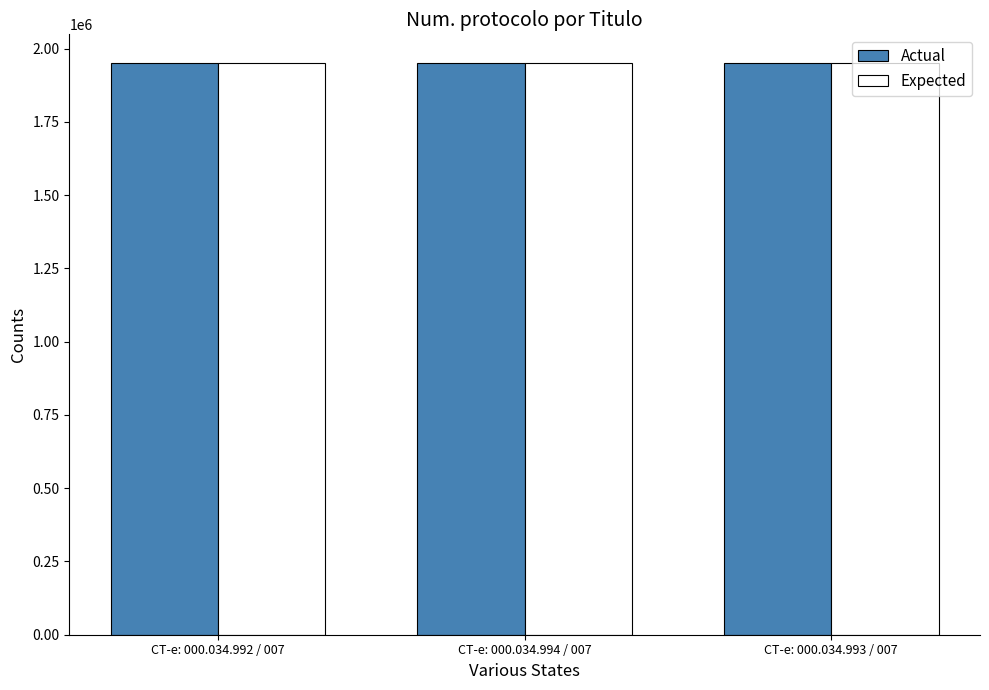

What is the sum of the Expected values at CT-e: 000.034.993 / 007 and CT-e: 000.034.994 / 007?

3902012